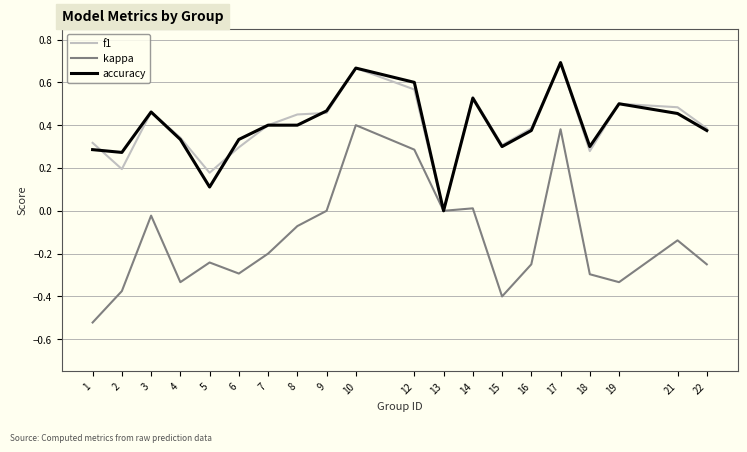

Is it true that accuracy equals 0.7 at 10?

True